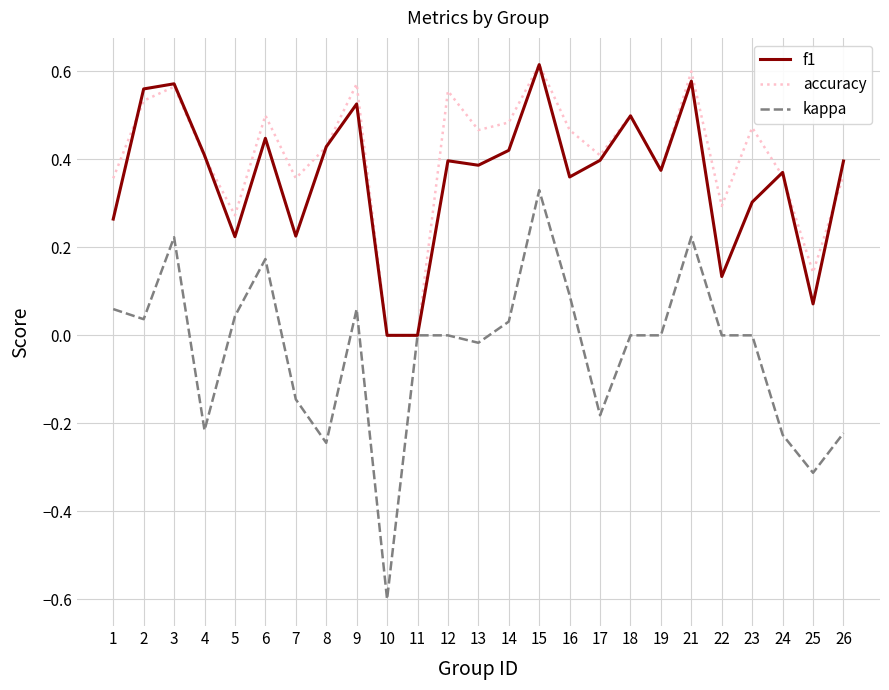

True or false: f1 has a value of 0.3 at 21.

False